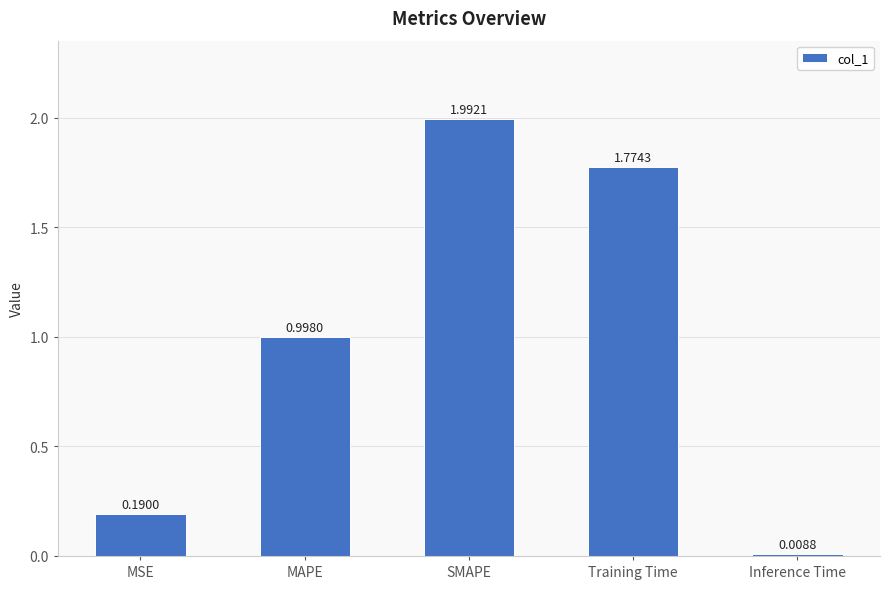

What is the change in value from MSE to Inference Time?

-0.2